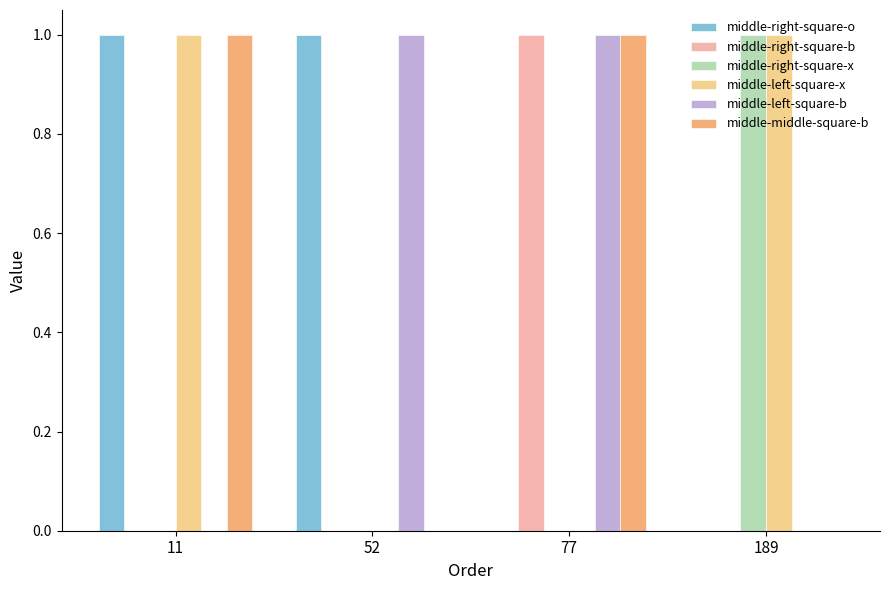

What is the total value across all series at 11?

3